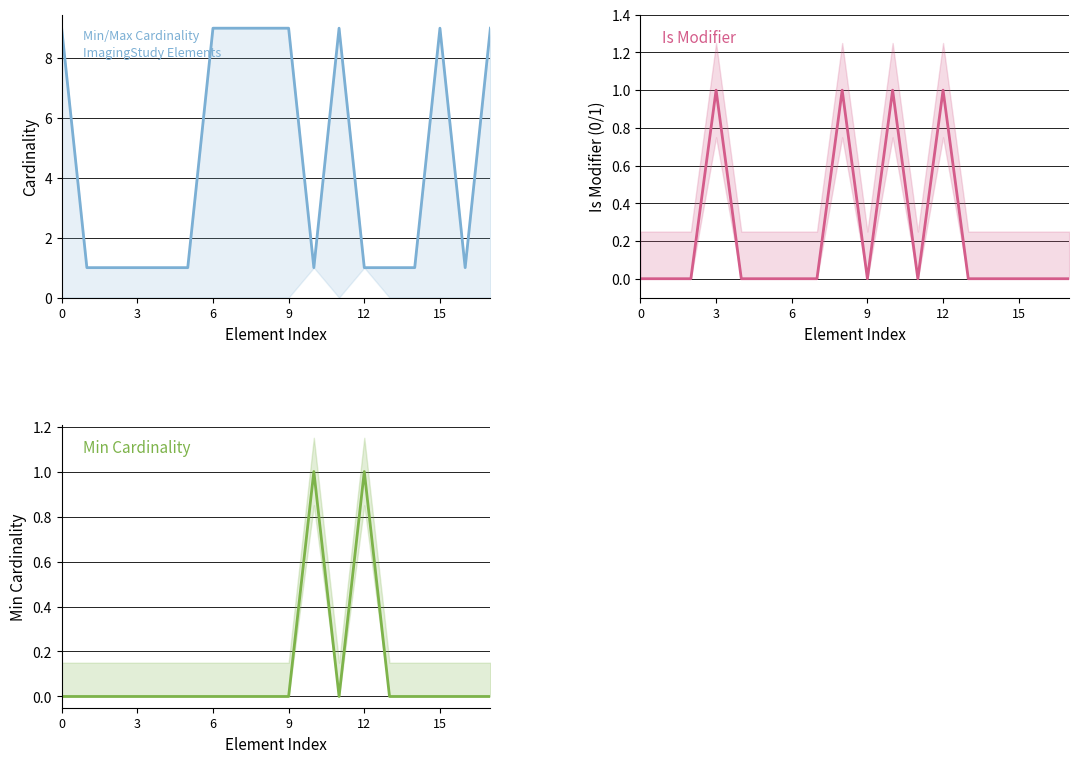

What is the total value across all series at 11?

9